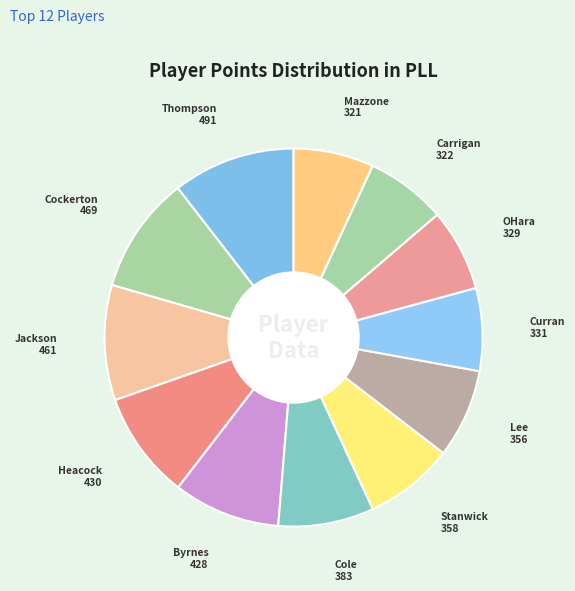

How many segments does this pie chart have?

12